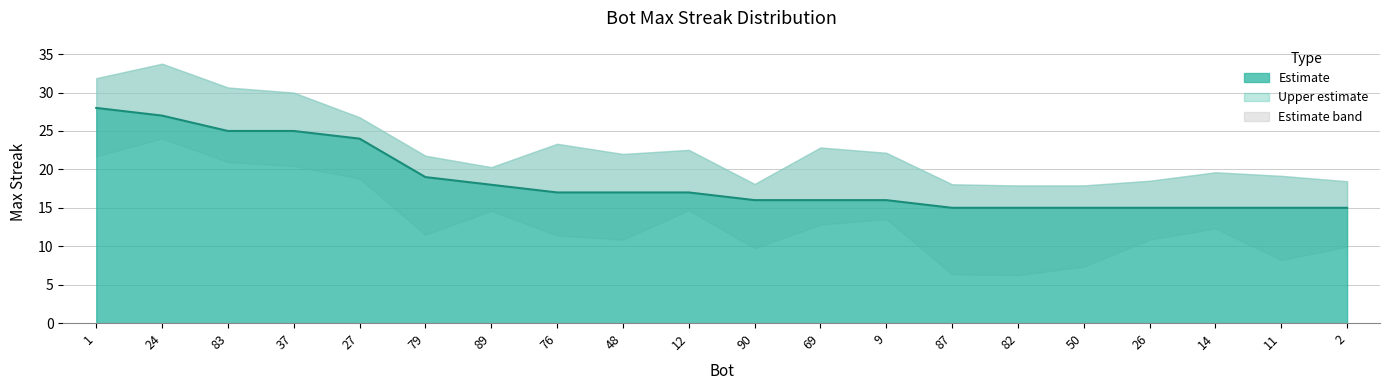

What is the difference between the second highest and minimum values?

12